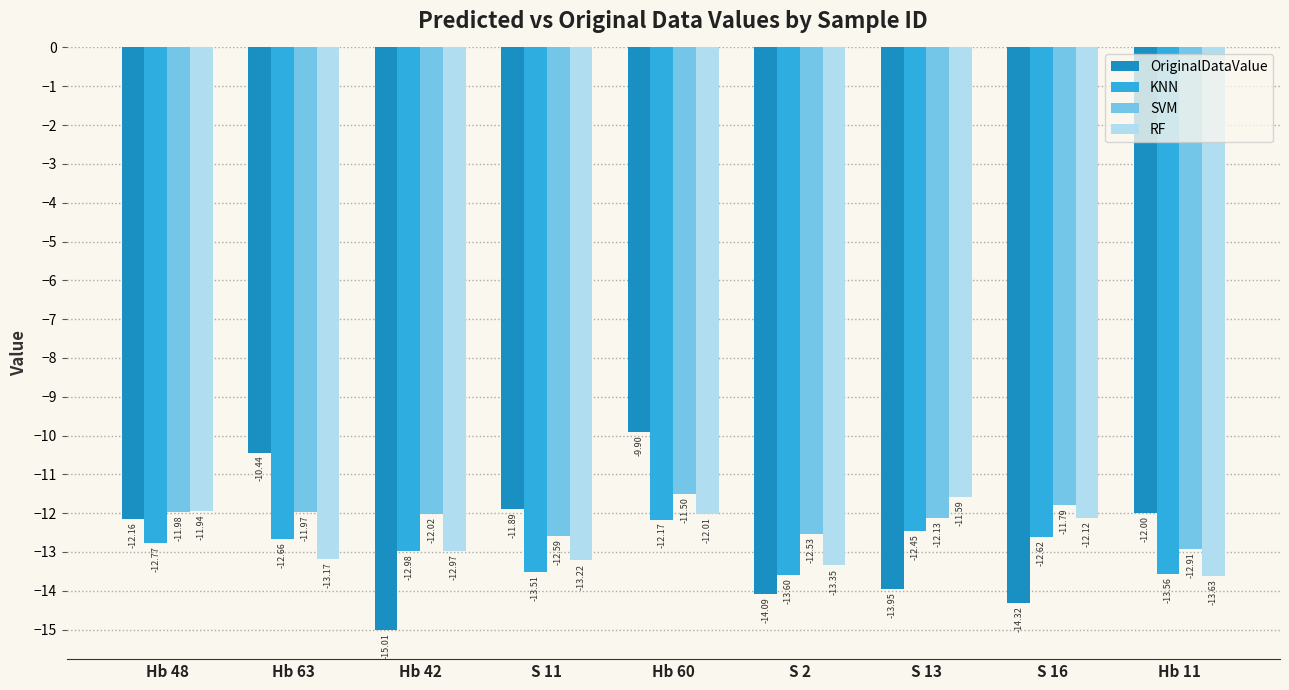

What is the difference between the highest and lowest values at Hb 63?

2.7